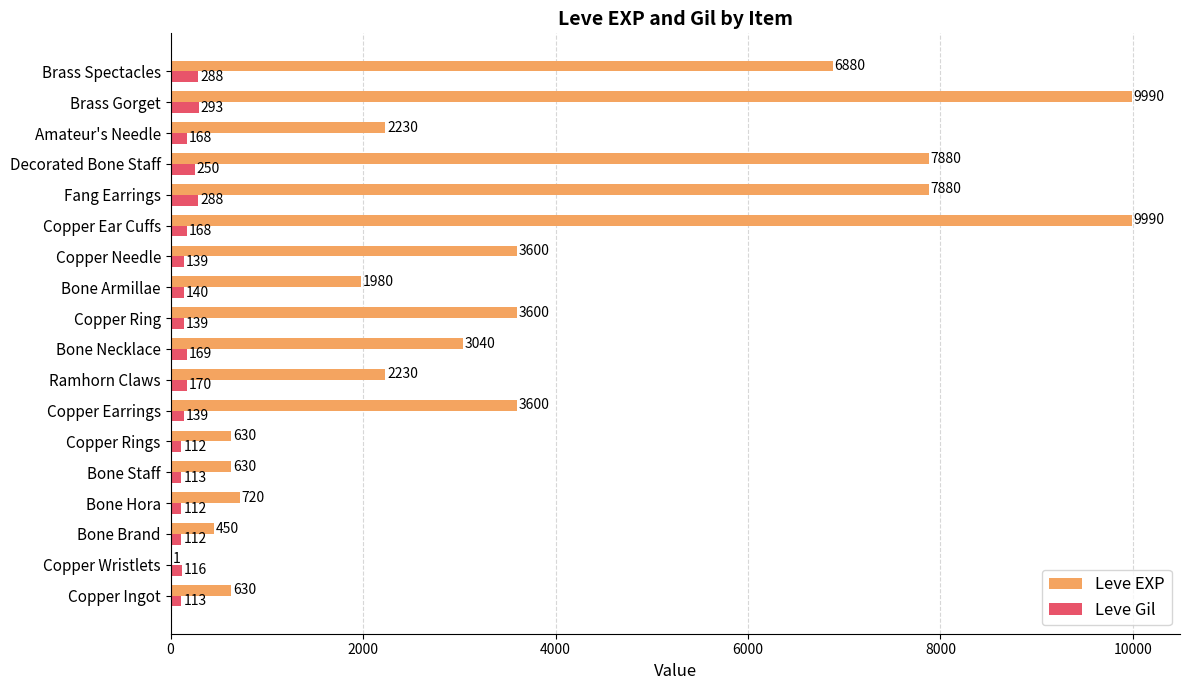

Between Copper Rings and Brass Spectacles, which series saw the biggest shift?

Leve EXP